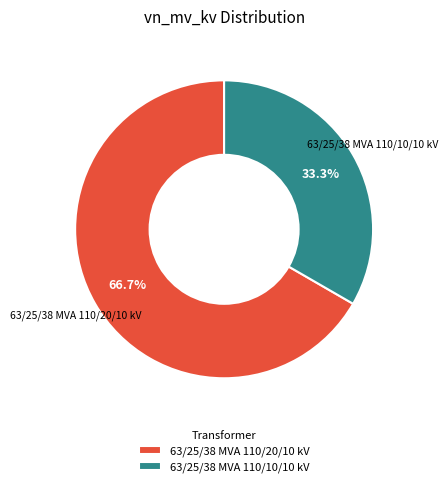

What is the ratio of the value at 63/25/38 MVA 110/20/10 kV to the value at 63/25/38 MVA 110/10/10 kV?

2.0